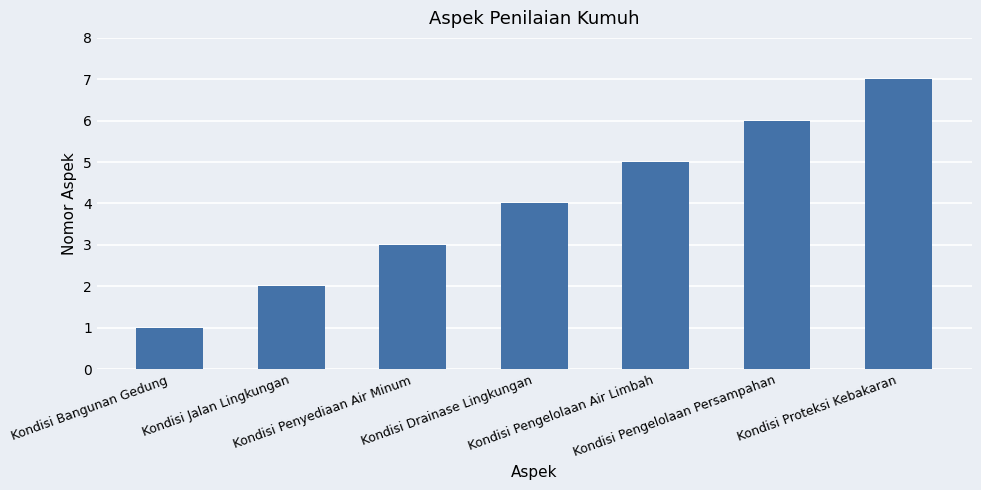

What is the label of the 2nd bar from the right?

Kondisi Pengelolaan Persampahan